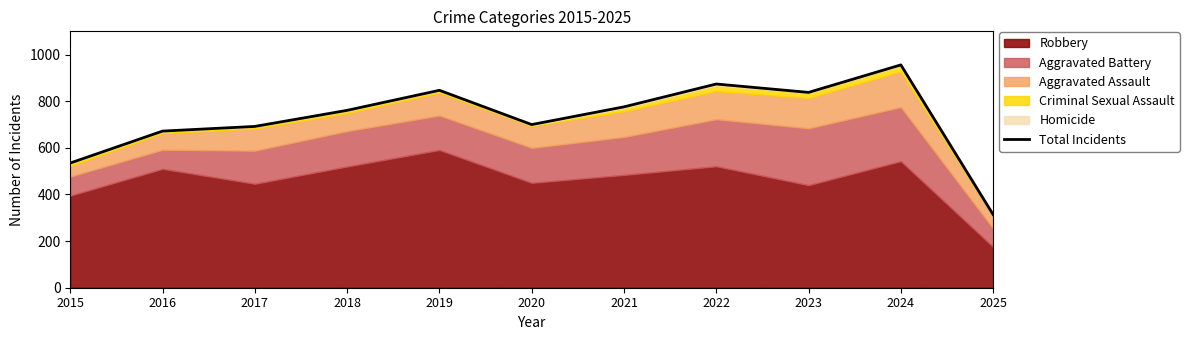

Reading left to right, list all the values displayed in this chart.

2015=535	2016=672	2017=692	2018=761	2019=847	2020=700	2021=776	2022=874	2023=838	2024=956	2025=314